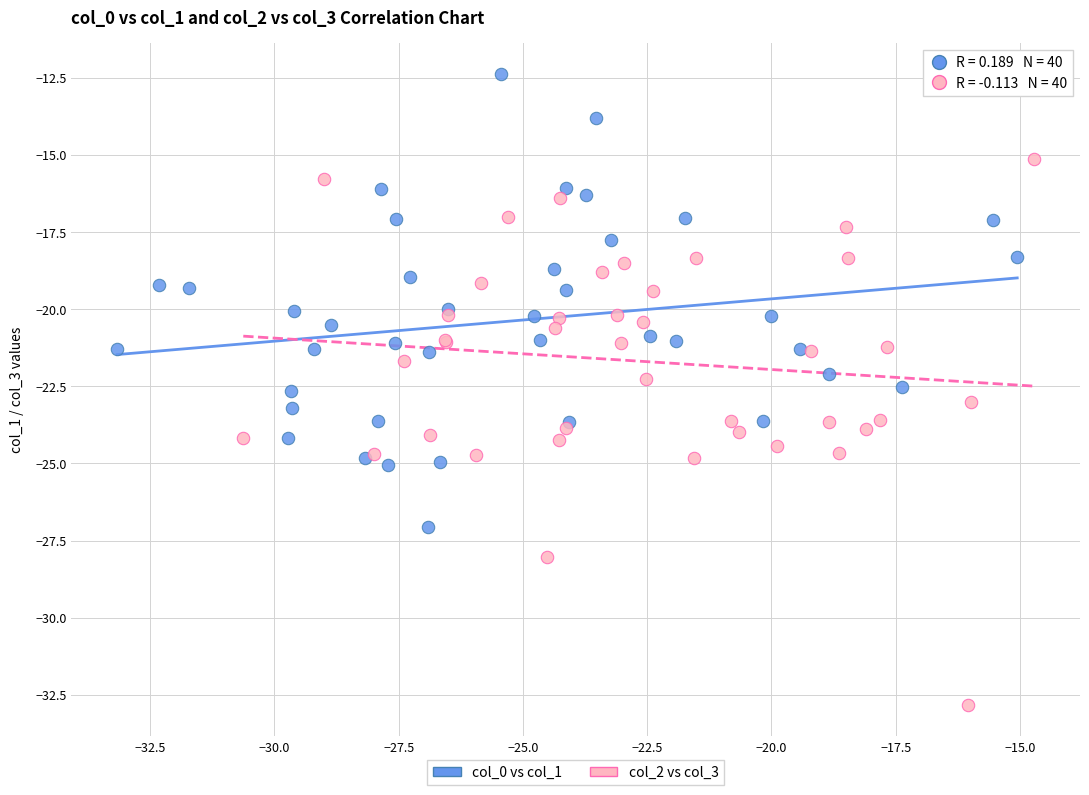

What are all the series names shown in the legend?

col_0 vs col_1, col_2 vs col_3